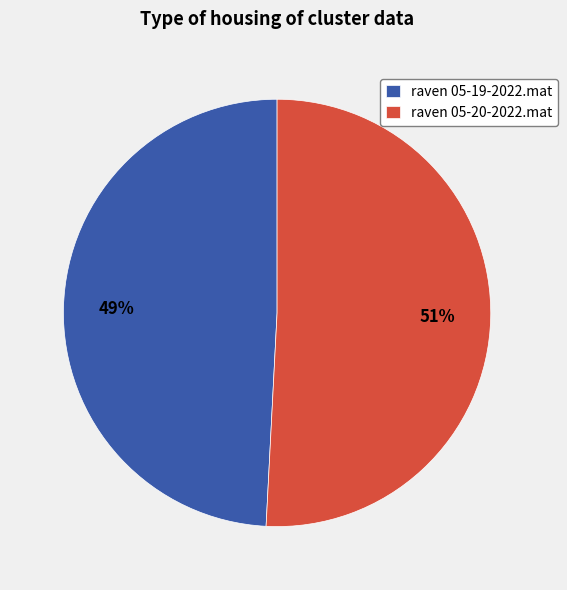

What percentage is the raven 05-20-2022.mat slice, to the nearest percent?

51%